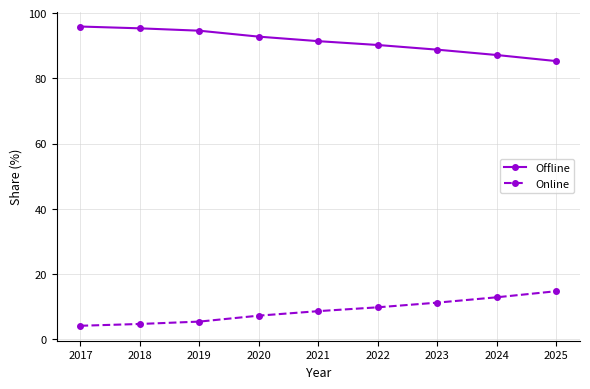

What is the sum of all Offline values?

821.4